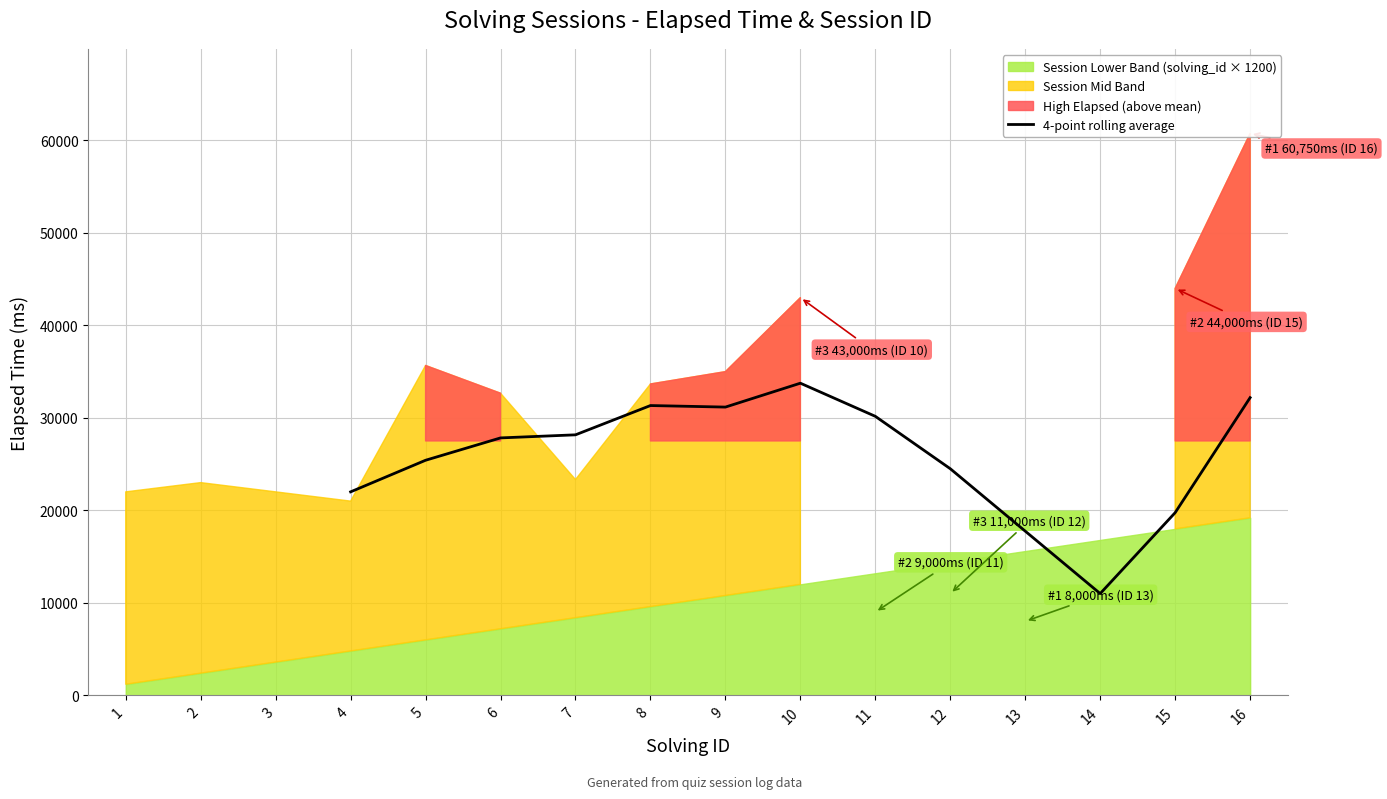

Reading right to left, list all the values displayed in this chart.

32187.5	19750.0	11000.0	17750.0	24500.0	30166.5	33749.8	31166.2	31332.8	28166.2	27833.0	25416.5	22000.0